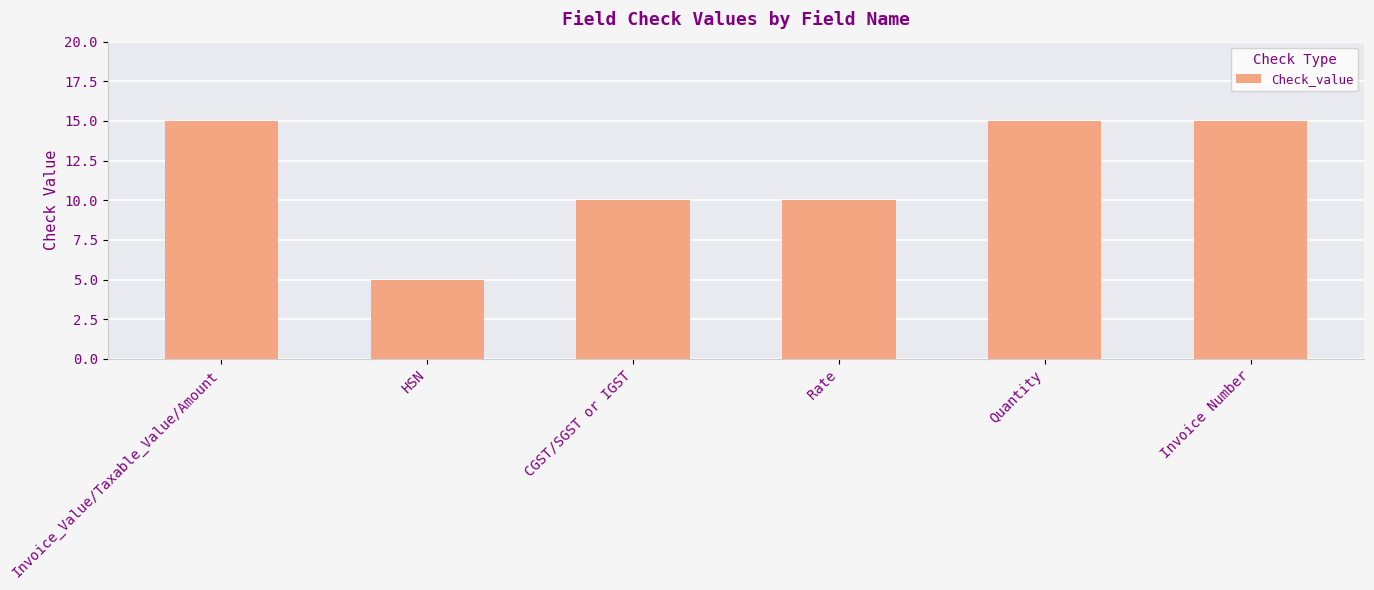

Between Quantity and Rate, which is larger?

Quantity